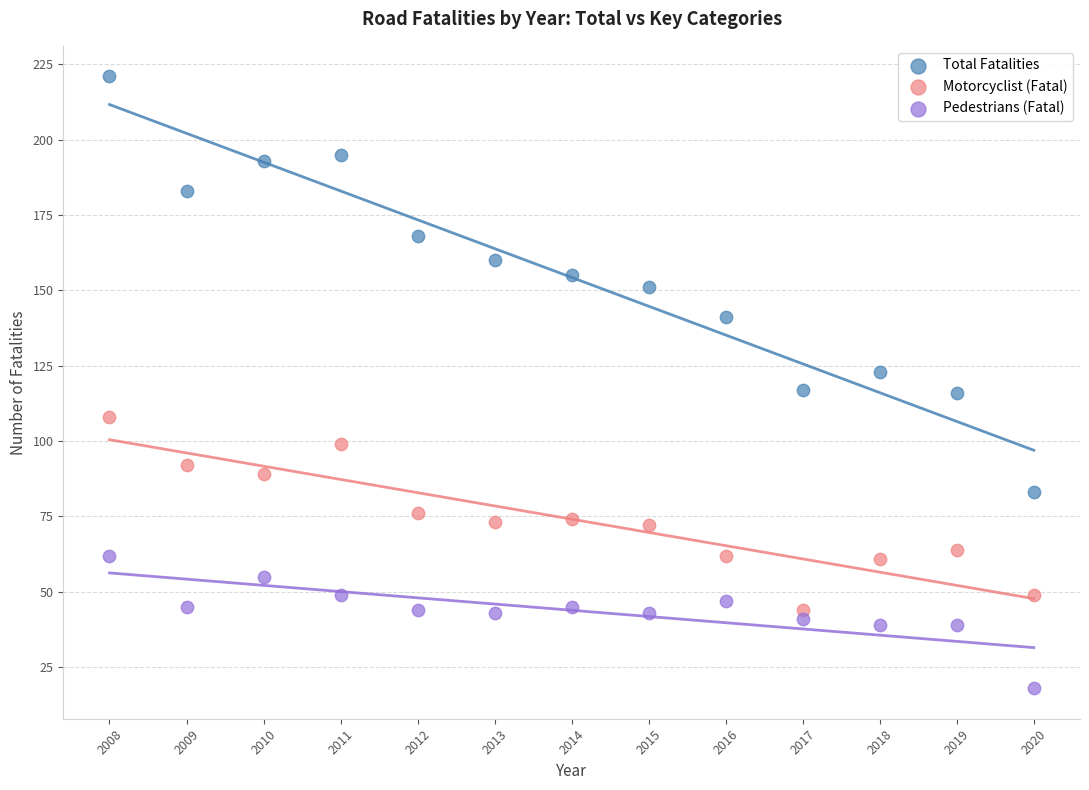

Which series reaches the maximum Y coordinate?

Total Fatalities